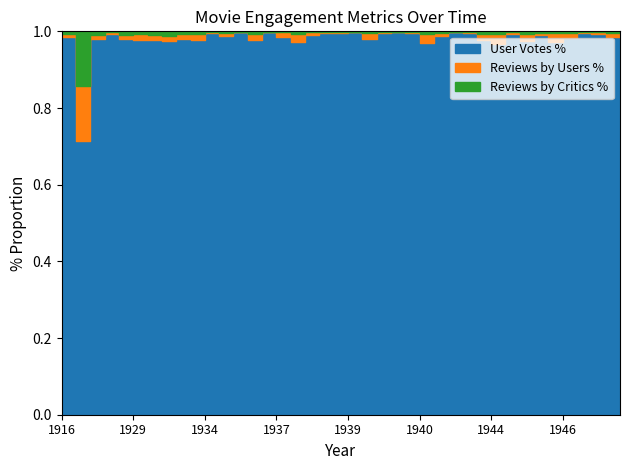

Reading left to right, what are all the values shown in this chart?

User Votes: 1916=10718	1920=5	1925=4849	1927=111841	1929=7431	1929=4546	1930=3753	1932=3519	1933=7921	1933=4152	1934=64888	1935=13269	1936=143086	1936=3418	1937=133348	1937=3256	1938=1381	1938=17799	1939=215340	1939=77392	1939=291875	1940=2269	1940=71321	1940=90360	1940=87424	1940=1047	1941=15840	1942=94225	1942=387508	1943=1553	1944=1079	1945=32927	1945=2756	1945=24959	1945=1314	1946=6304	1946=275720	1946=40359	1947=10791	1947=19236
Reviews by Users: 1916=88	1920=1	1925=45	1927=413	1929=84	1929=71	1930=53	1932=46	1933=97	1933=59	1934=235	1935=98	1936=211	1936=52	1937=204	1937=44	1938=29	1938=133	1939=706	1939=245	1939=533	1940=34	1940=230	1940=147	1940=276	1940=25	1941=124	1942=136	1942=1123	1943=27	1944=28	1945=161	1945=55	1945=136	1945=29	1946=87	1946=706	1946=235	1947=113	1947=175
Reviews by Critics: 1916=69	1920=1	1925=48	1927=260	1929=71	1929=36	1930=35	1932=42	1933=65	1933=35	1934=124	1935=66	1936=120	1936=24	1937=145	1937=7	1938=10	1938=51	1939=157	1939=96	1939=213	1940=12	1940=99	1940=105	1940=144	1940=7	1941=74	1942=116	1942=242	1943=9	1944=8	1945=97	1945=17	1945=97	1945=7	1946=32	1946=206	1946=97	1947=61	1947=90